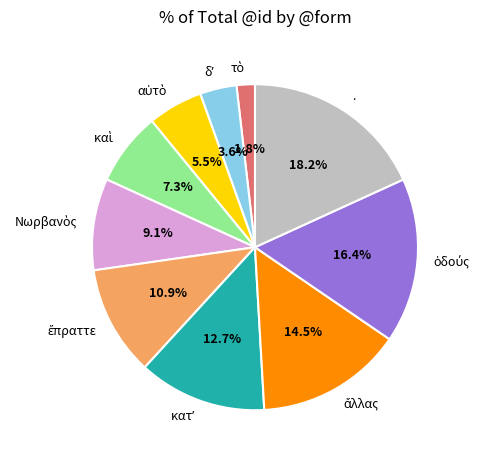

Count the number of slices in the pie.

10